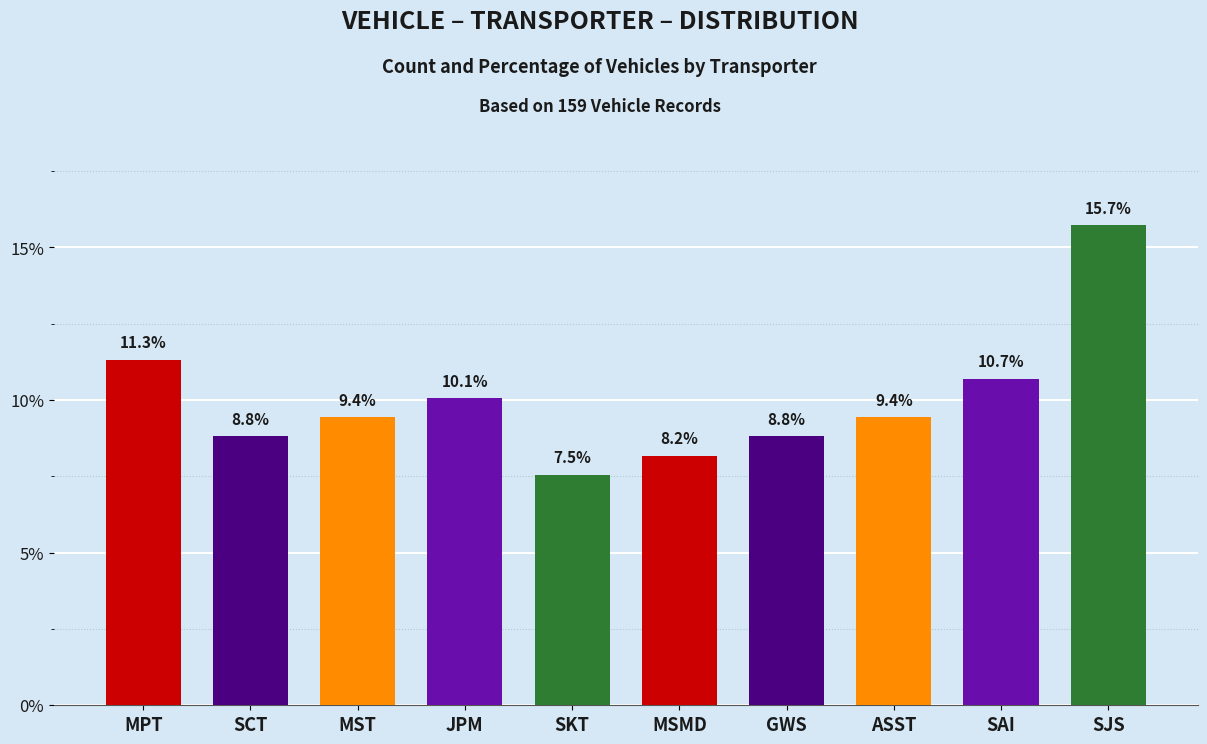

Are the bars horizontal?

No